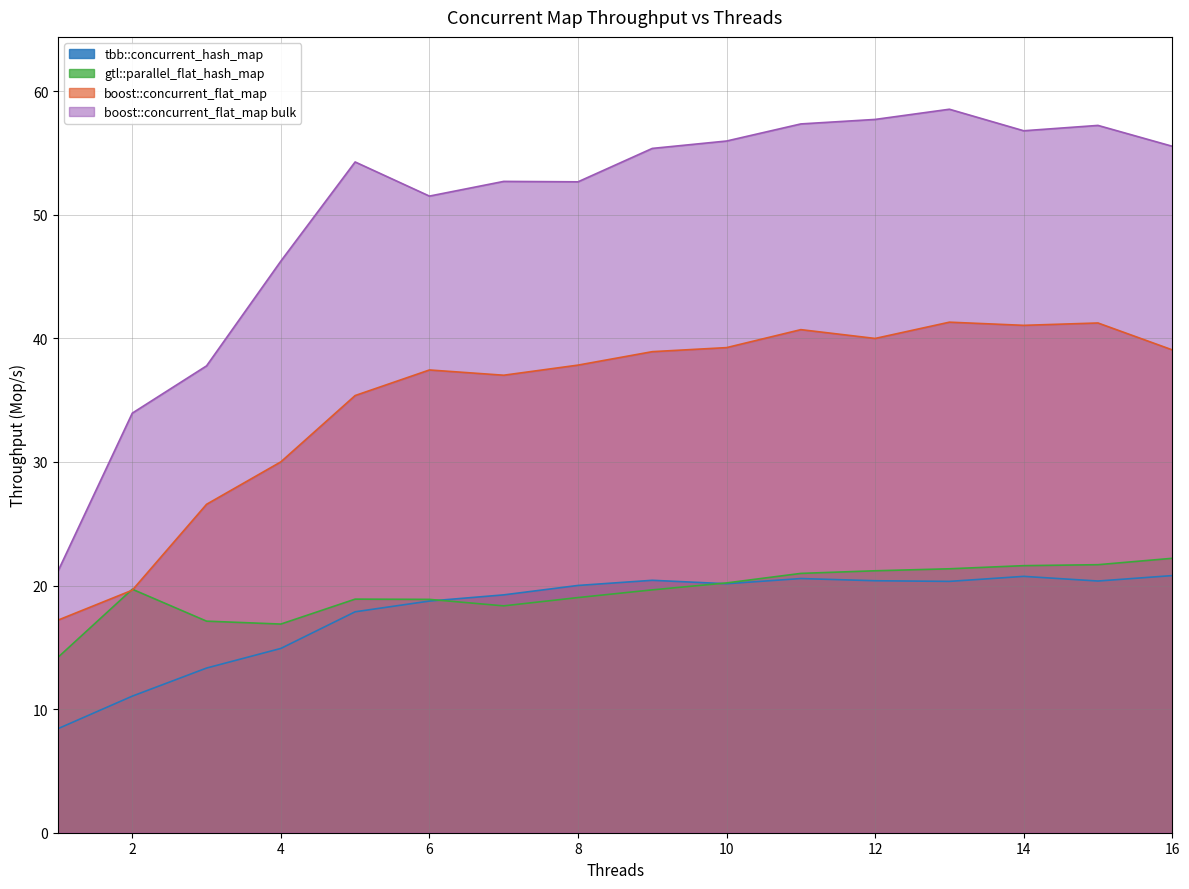

What is the approximate value of gtl::parallel_flat_hash_map at 12?

21.2